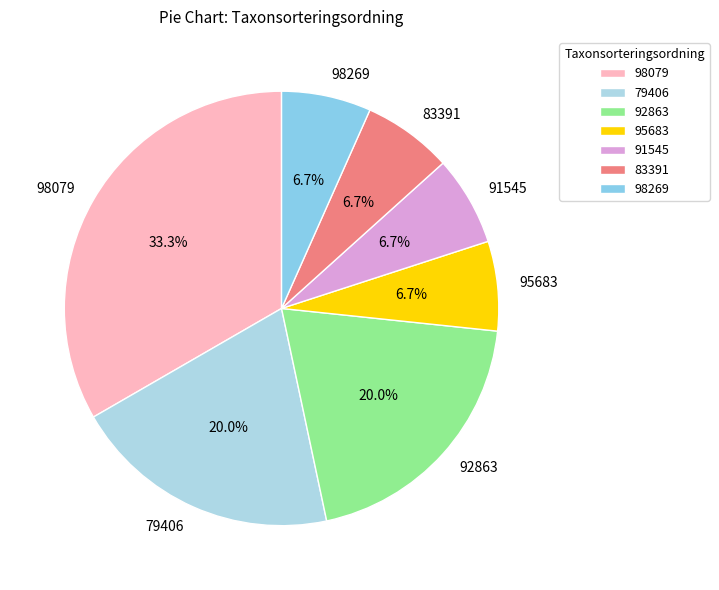

Combined, what portion of the pie is 98079 and 98269?

40.0%